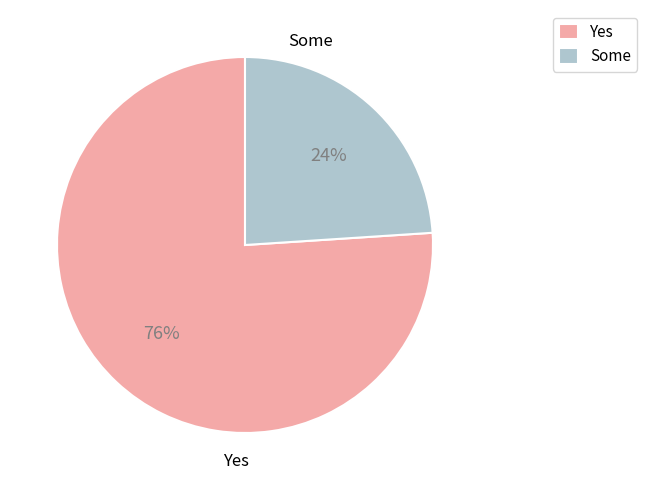

What is the largest slice in the pie chart?

Yes